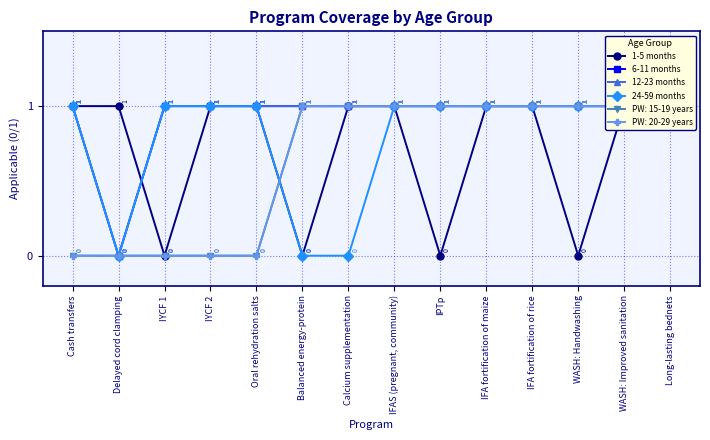

Which series has the largest total across all categories?

6-11 months